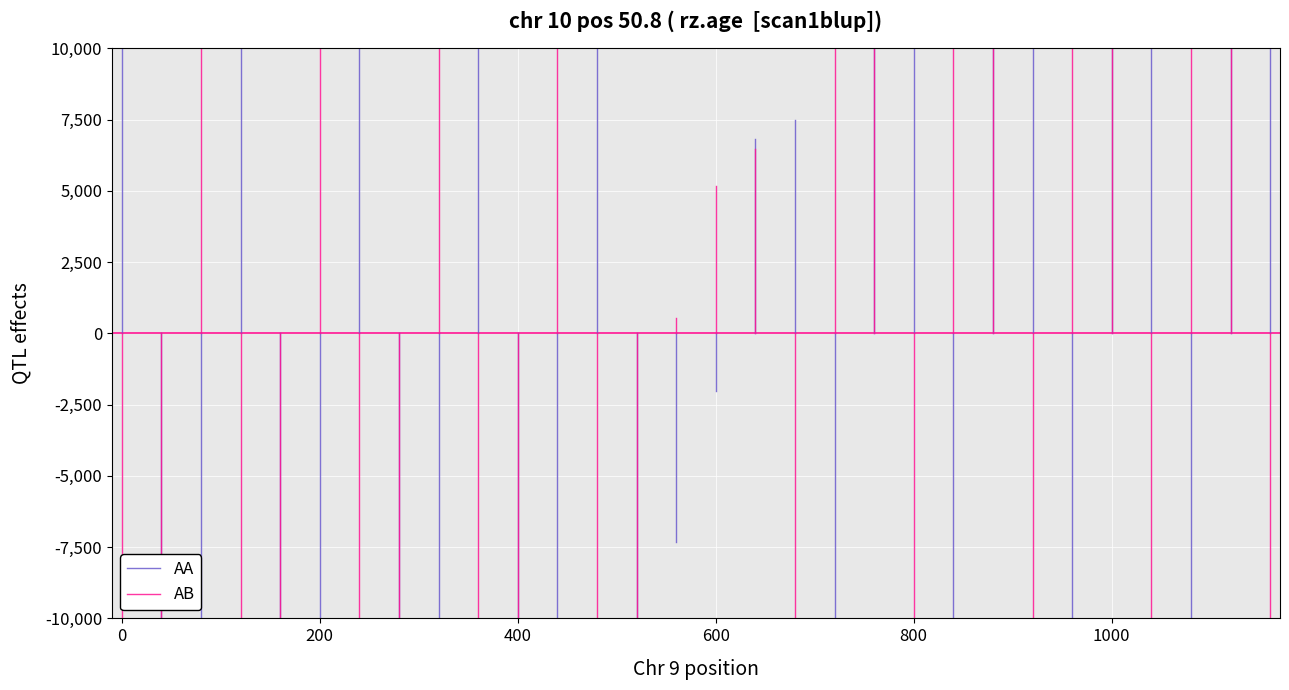

At which label is AB closest to -66483?

−200